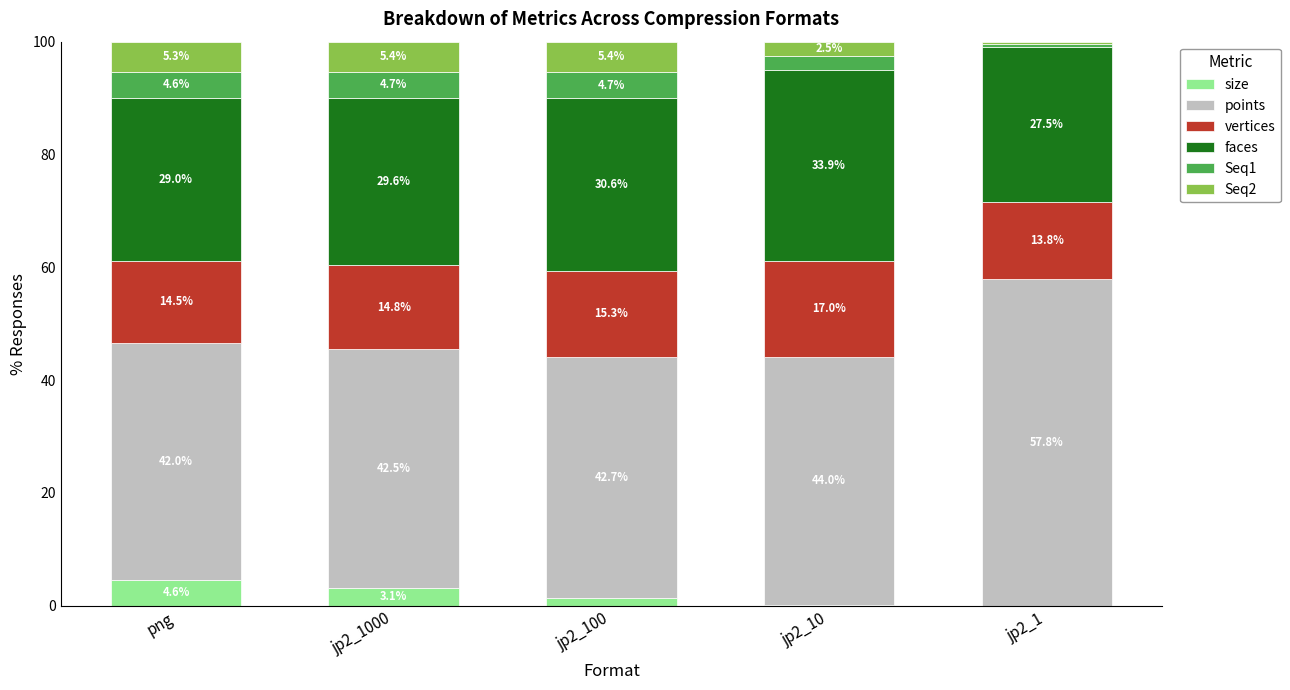

At which label does size reach its peak?

png